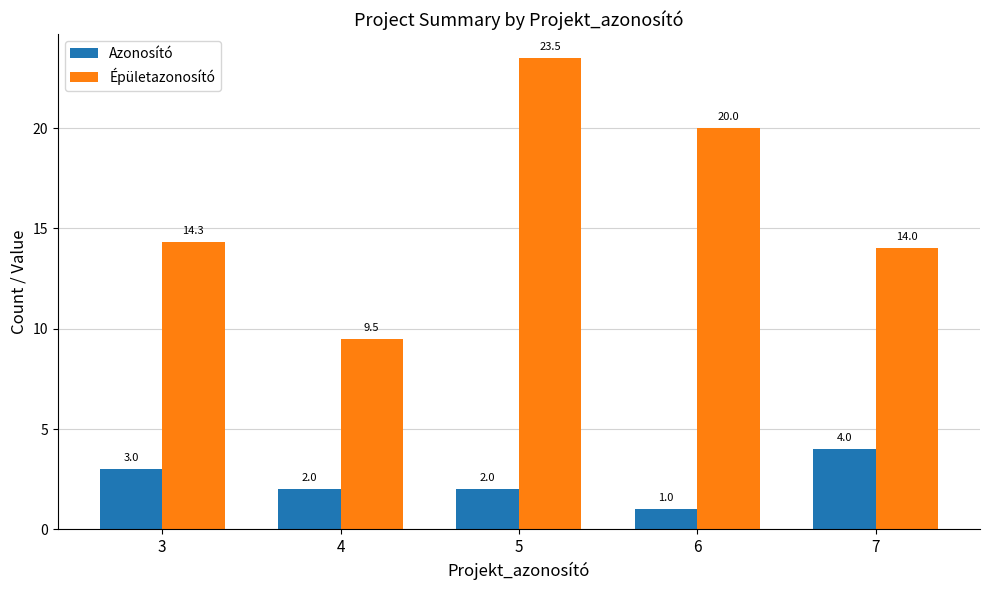

What is the sum of all Azonosító values?

12.0